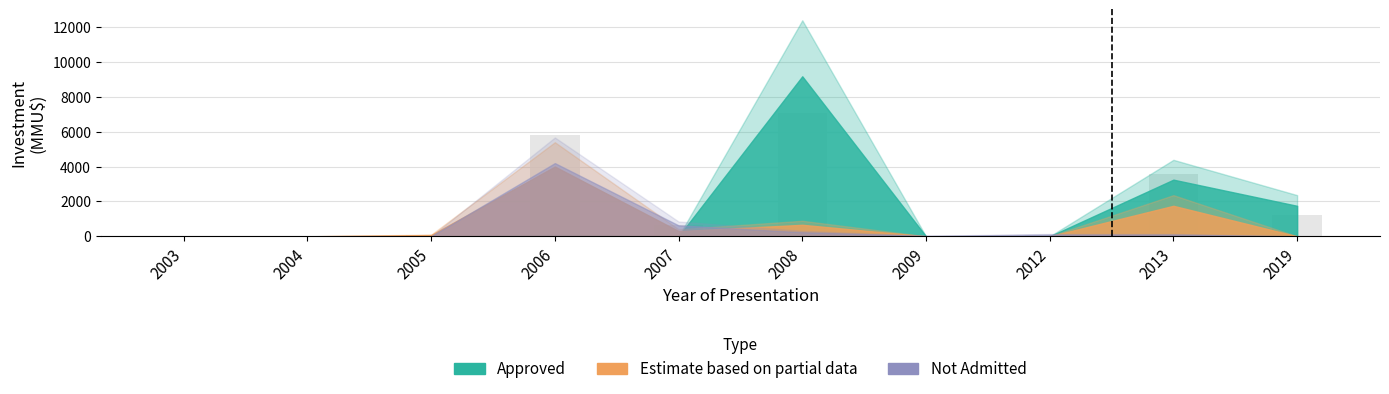

At which category is the sum across all series the highest?

2008